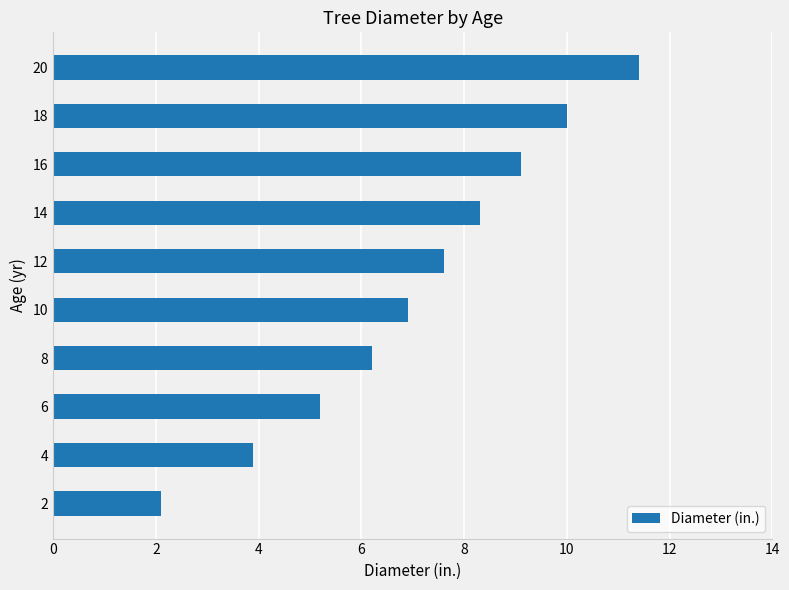

The value at 8 is 17.0. True or false?

False